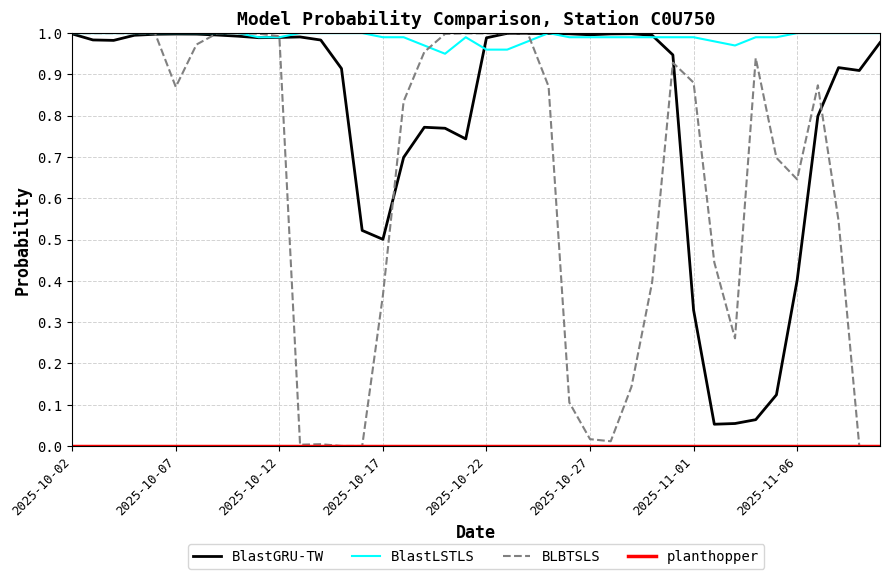

Which series has the largest range (max minus min)?

BLBTSLS